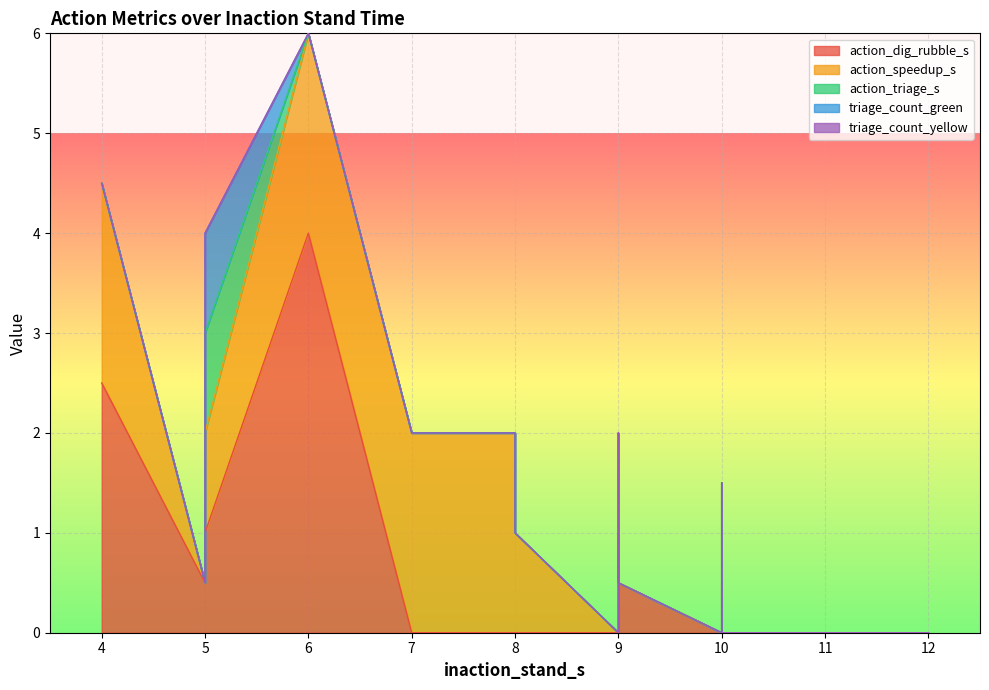

How many values in triage_count_green are above zero?

2